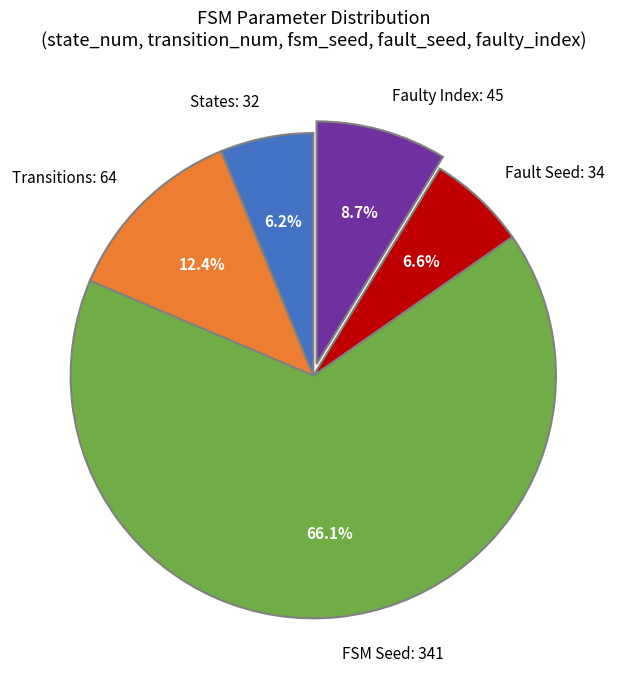

Count the number of slices in the pie.

5